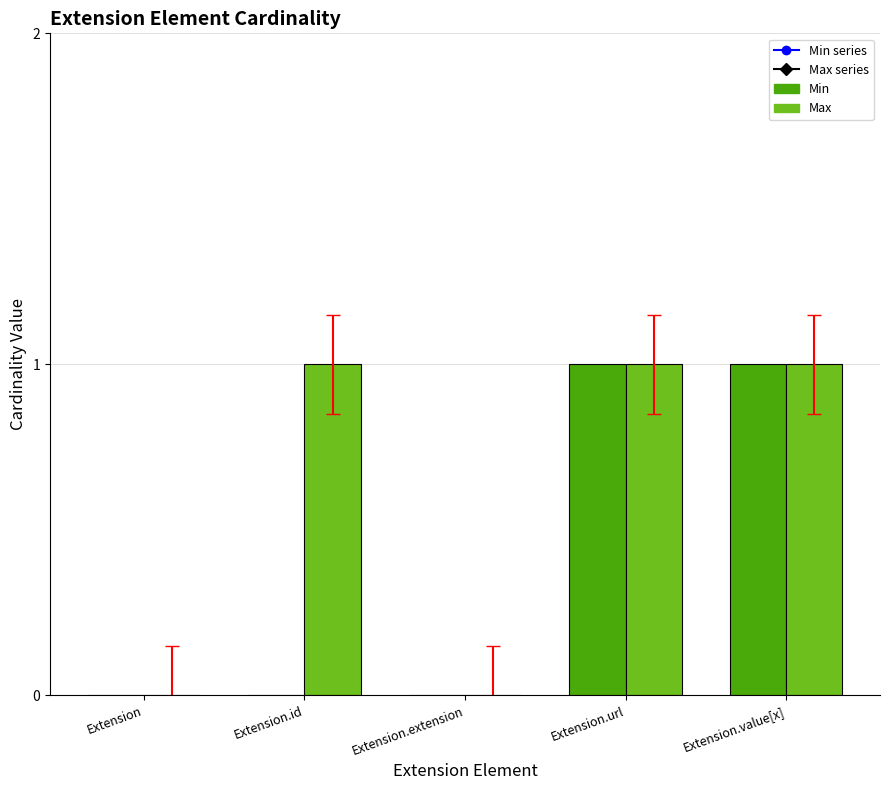

The value of Min at Extension is 0. True or false?

True